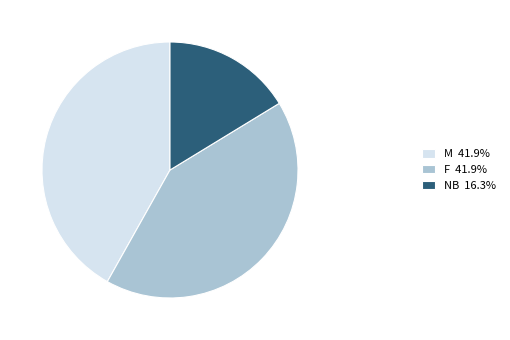

What is the ratio of the value at M 41.9% to the value at F 41.9%?

1.0